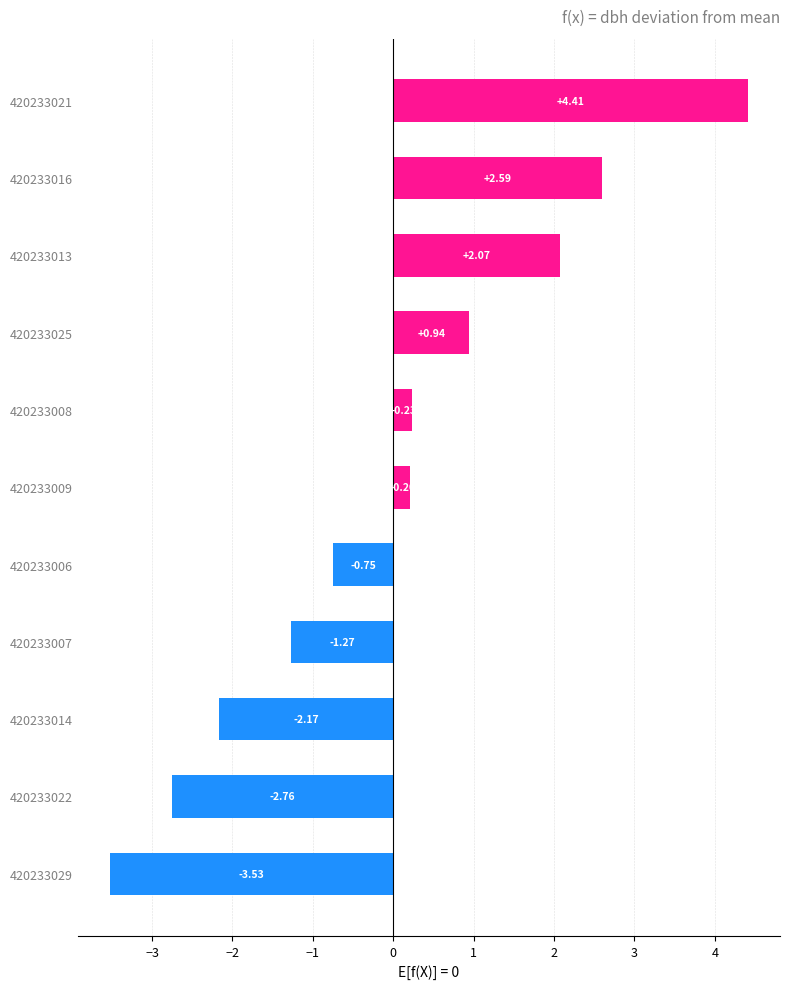

How many data points are less than 0?

5